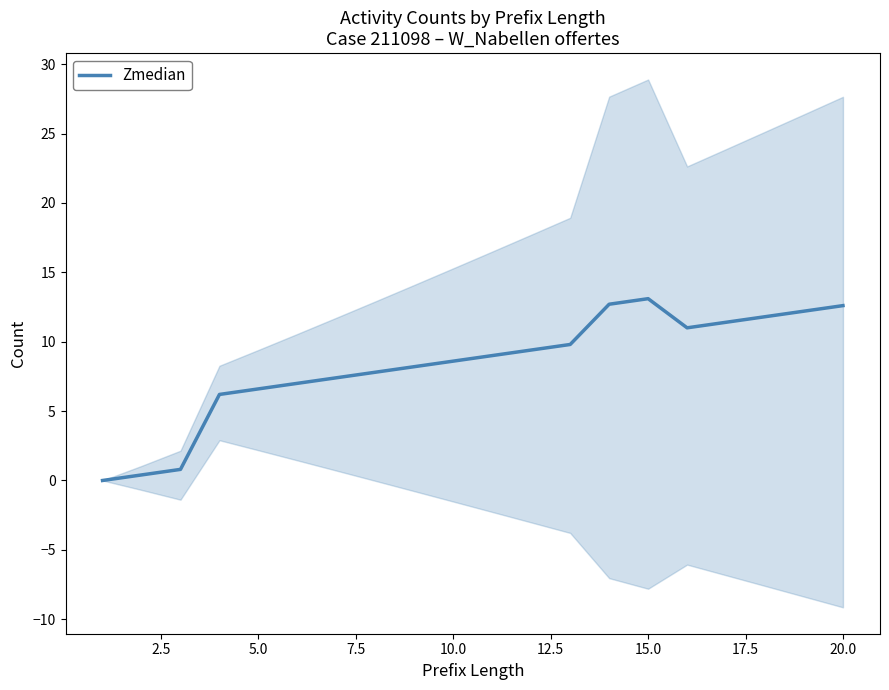

True or false: Zmedian has a value of 7.1 at 20.0.

False